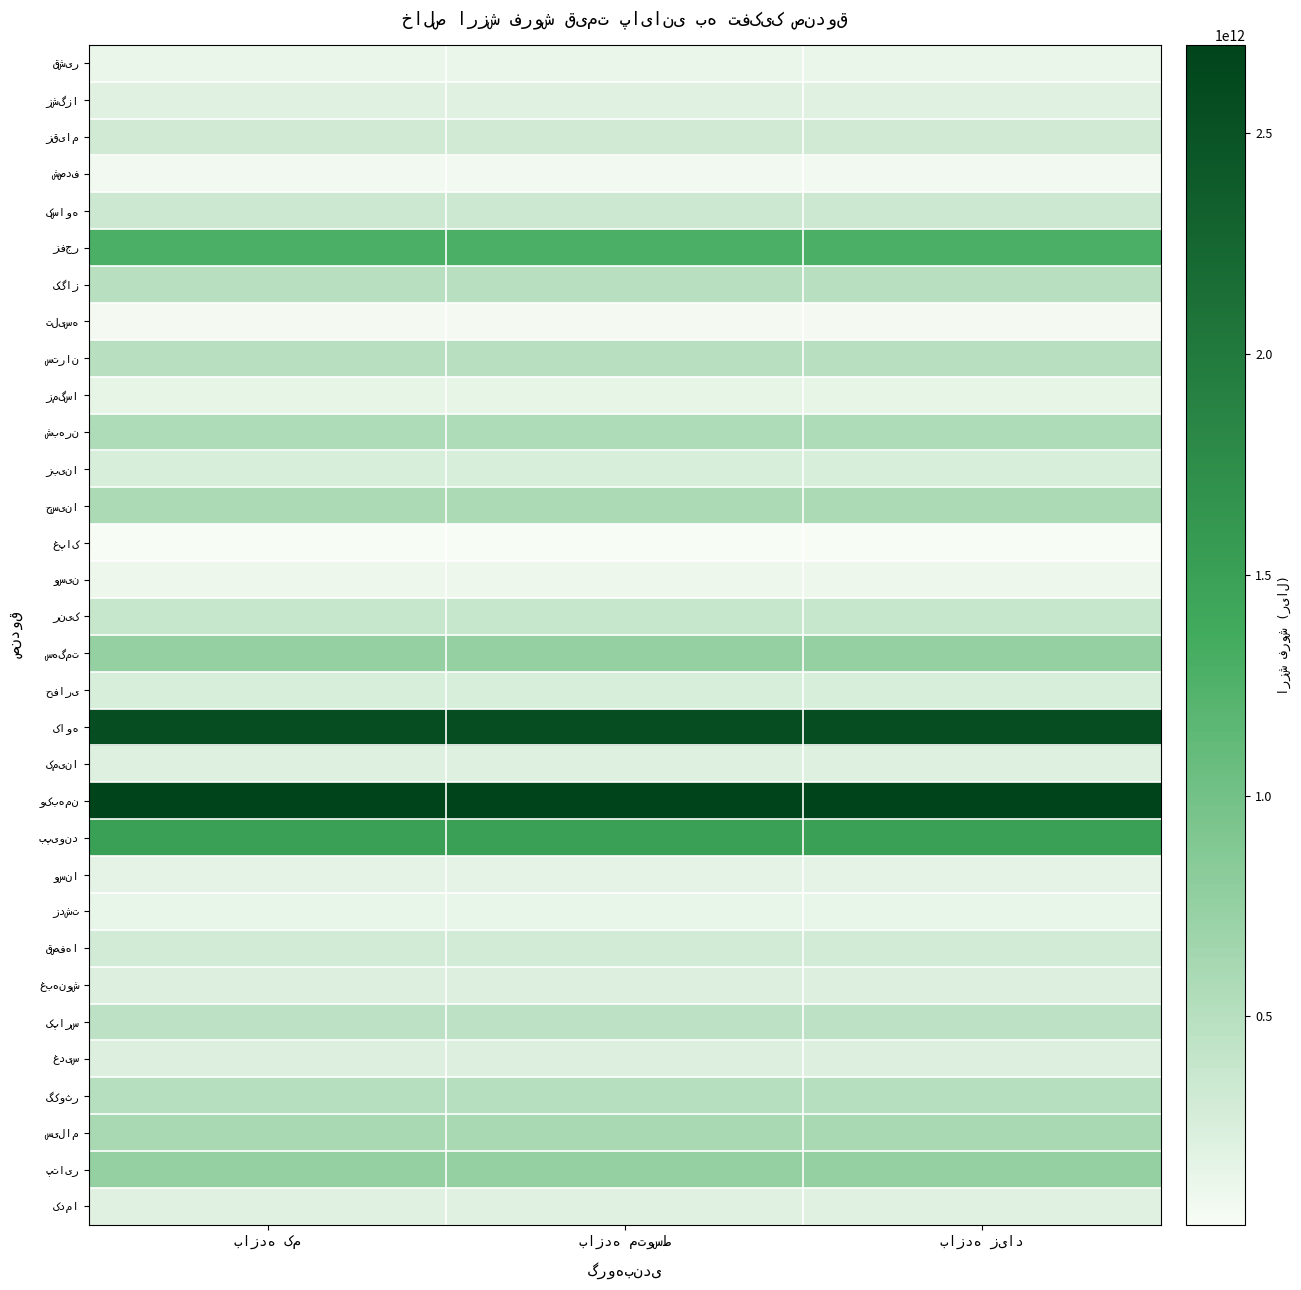

Which category has the highest value in the وسین series?

بازده کم